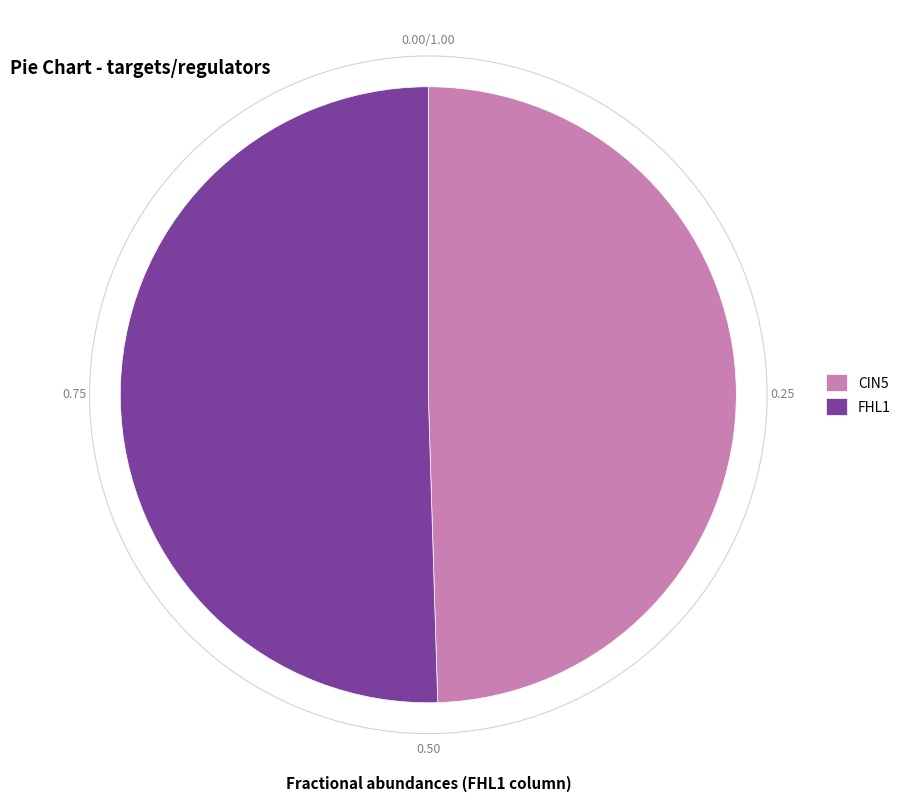

Rank the categories by value from highest to lowest.

FHL1, CIN5